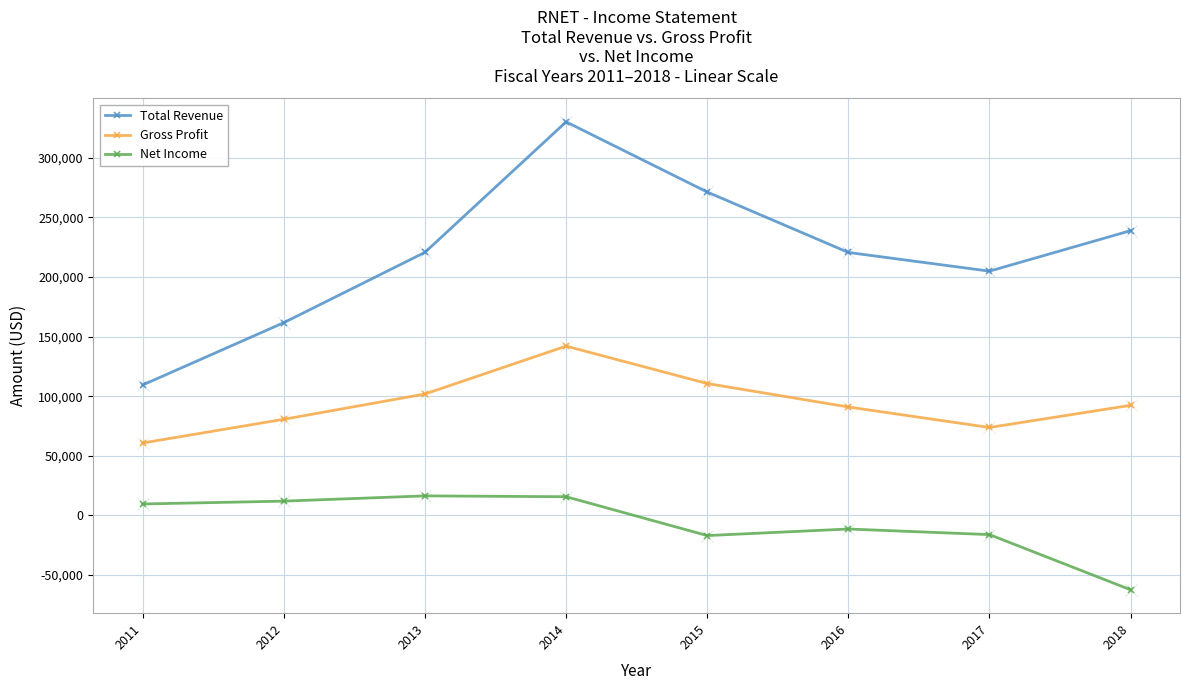

True or false: Total Revenue has more than 0 points higher than both neighbors.

True